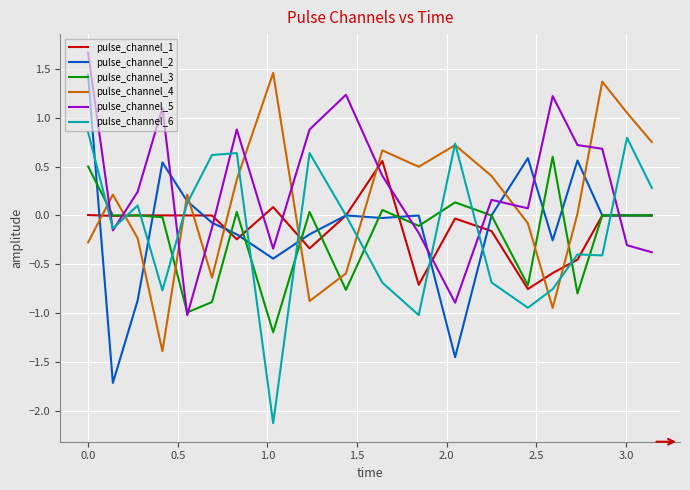

What is the highest value of the pulse_channel_4 series?

1.5